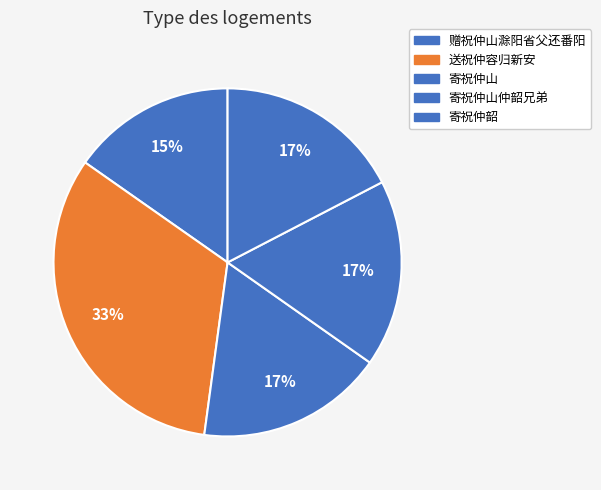

How many segments does this pie chart have?

5